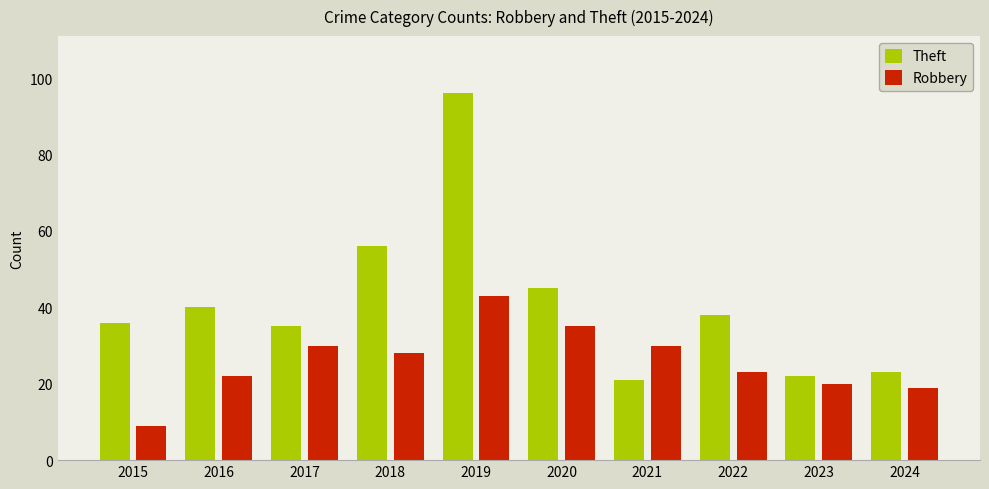

True or false: Theft has a value of 35 at 2017.

True